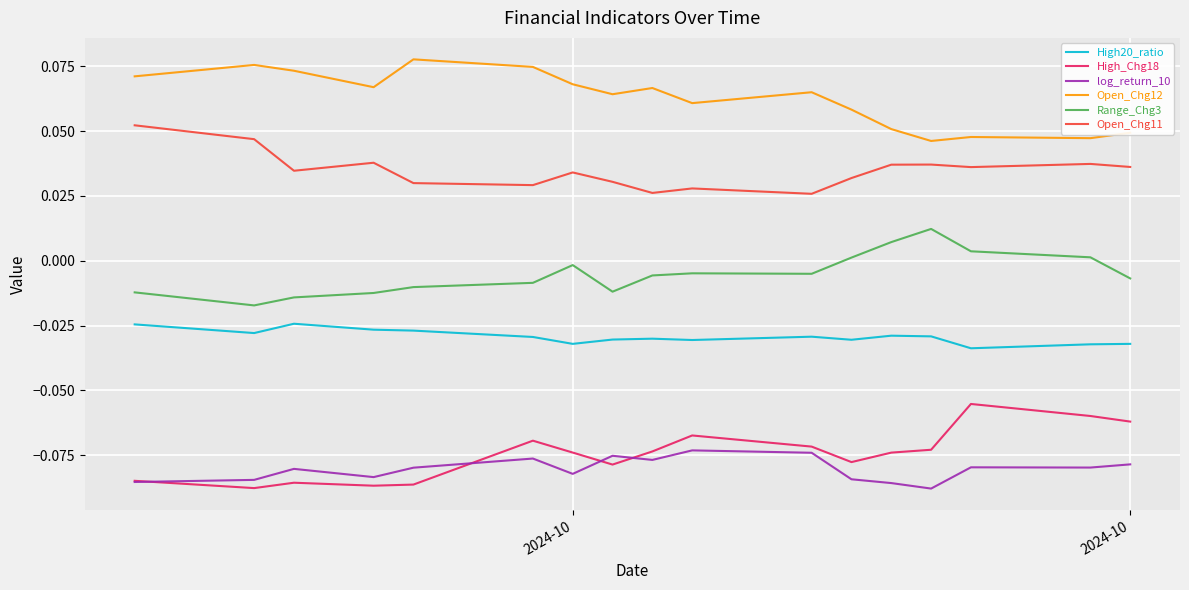

Which series has the largest total across all categories?

Open_Chg12